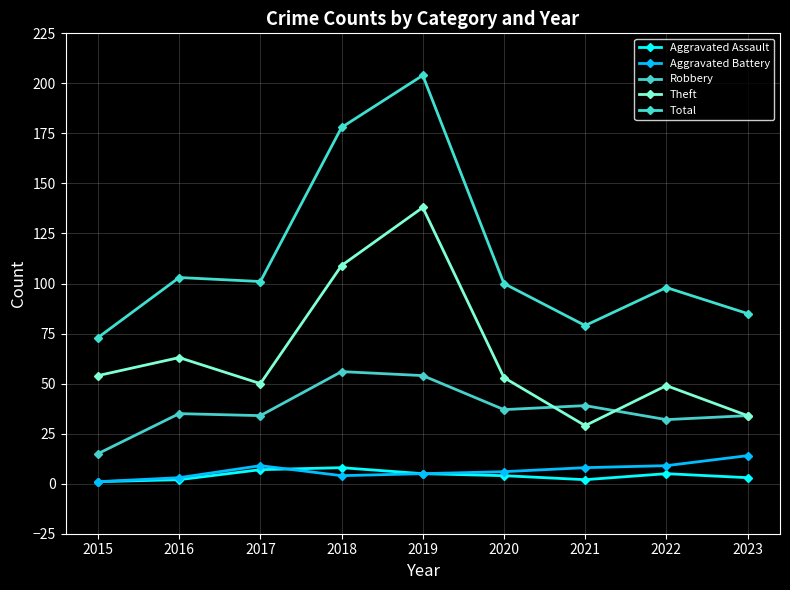

Reading right to left, extract all data points from this chart.

Aggravated Assault: 3	5	2	4	5	8	7	2	1
Aggravated Battery: 14	9	8	6	5	4	9	3	1
Robbery: 34	32	39	37	54	56	34	35	15
Theft: 34	49	29	53	138	109	50	63	54
Total: 85	98	79	100	204	178	101	103	73